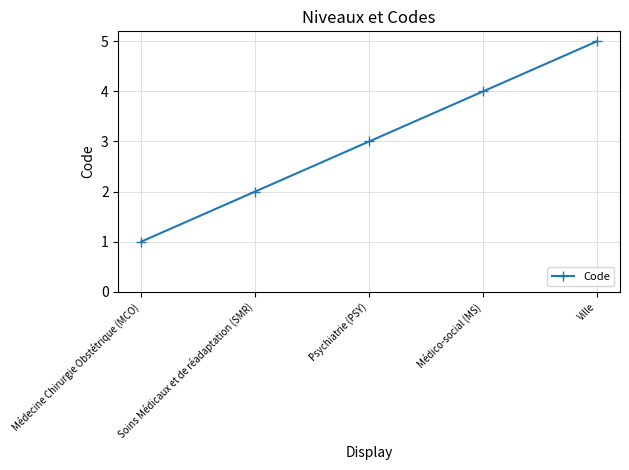

What is the value of the 1st point from the left?

1